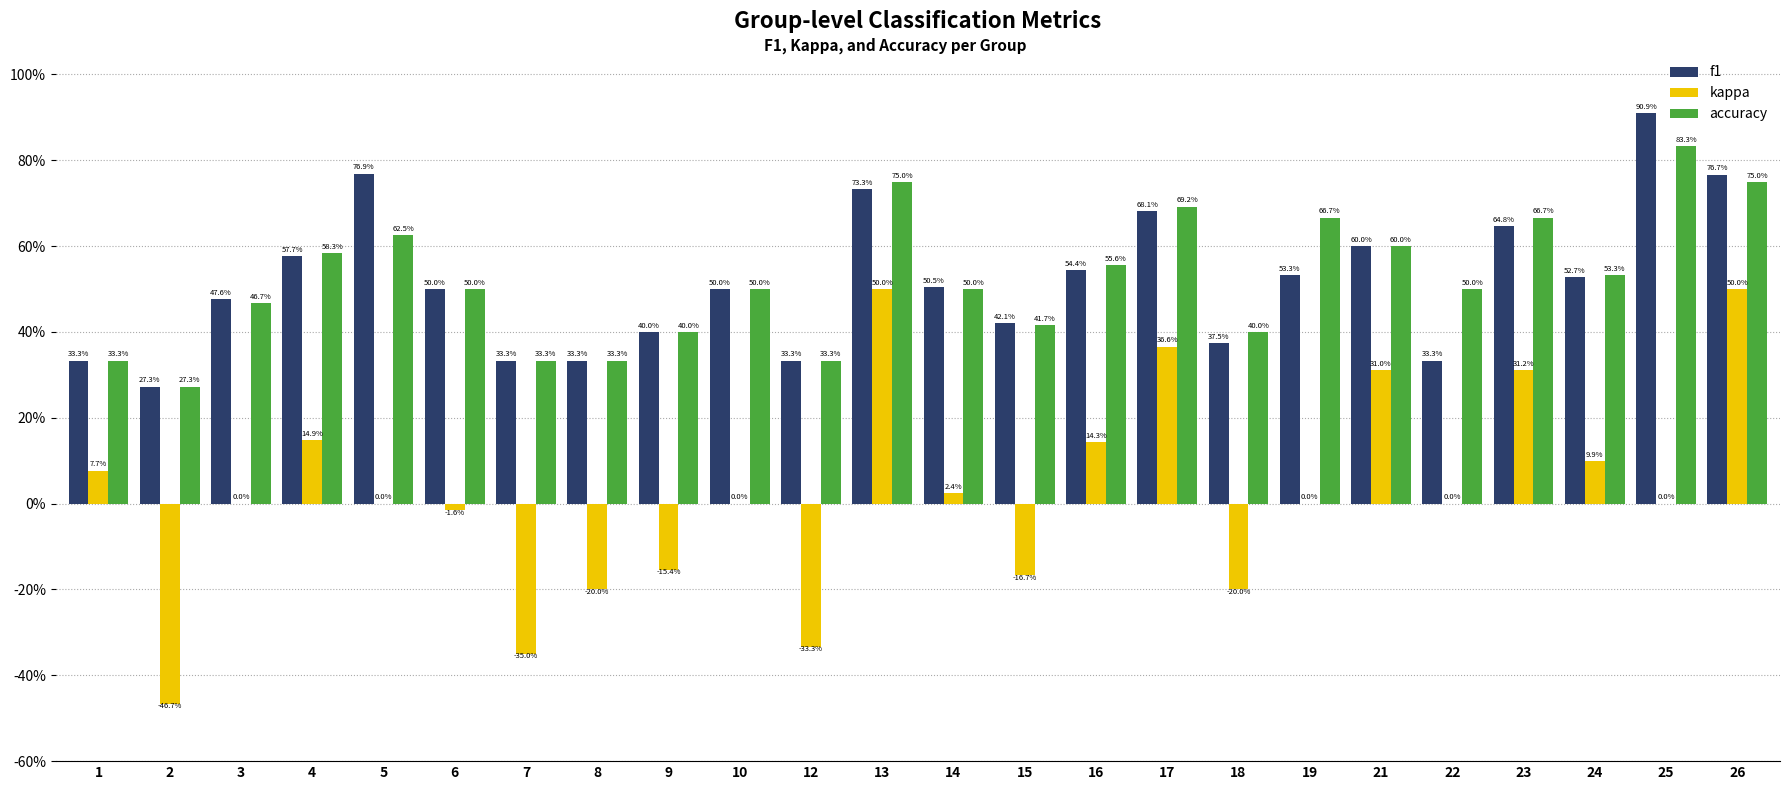

At which category is the sum across all series the highest?

26